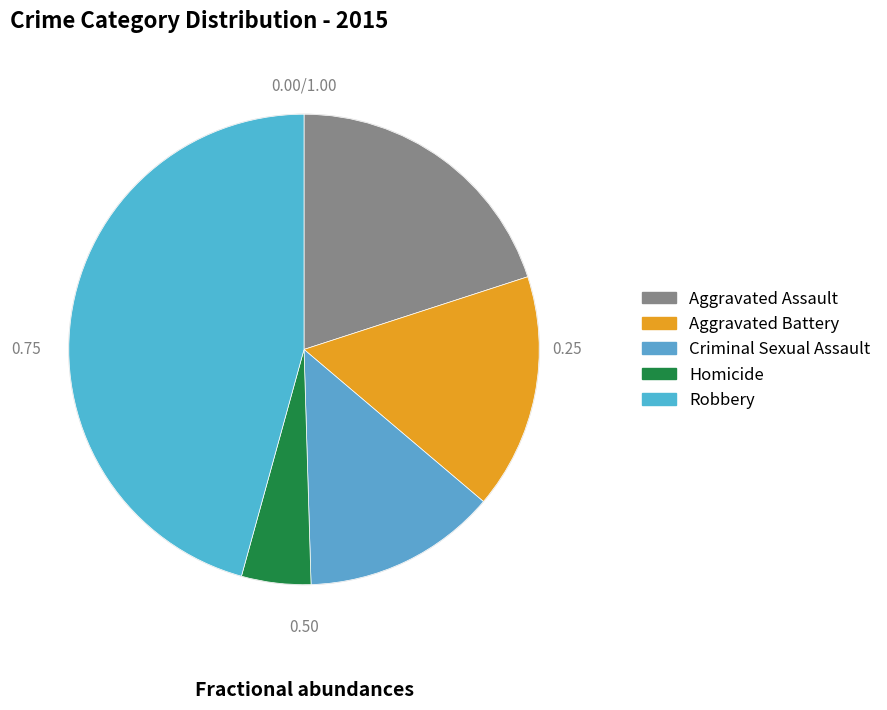

Does any single category account for the majority?

No